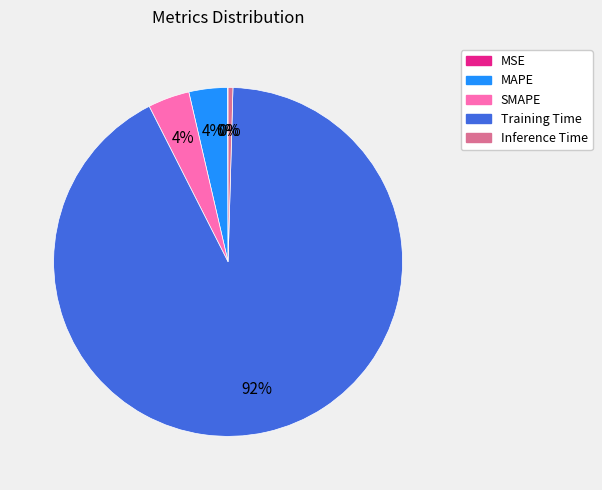

To the nearest percent, what is the difference between the Inference Time and Training Time slice percentages?

92%